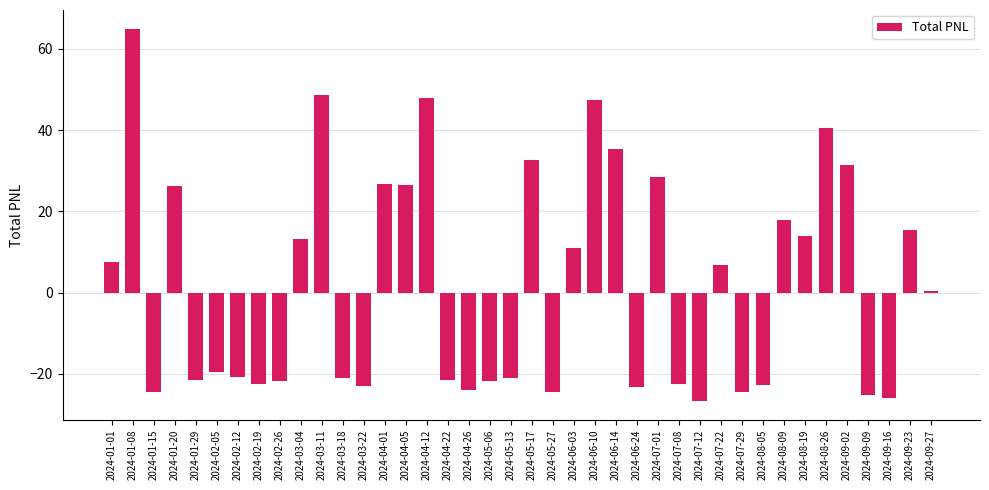

Is it true that the value at 2024-05-17 is 56.3?

False